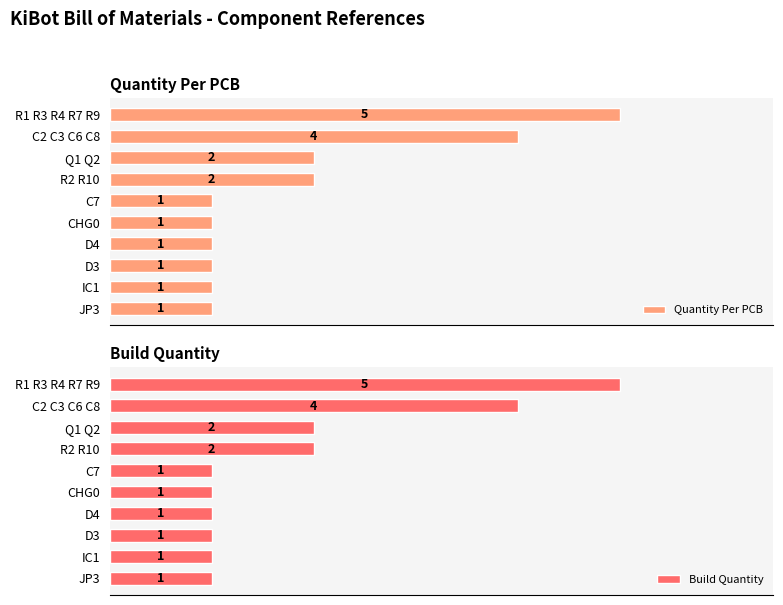

What is the value of the Build Quantity bar at the 1st from the left?

5